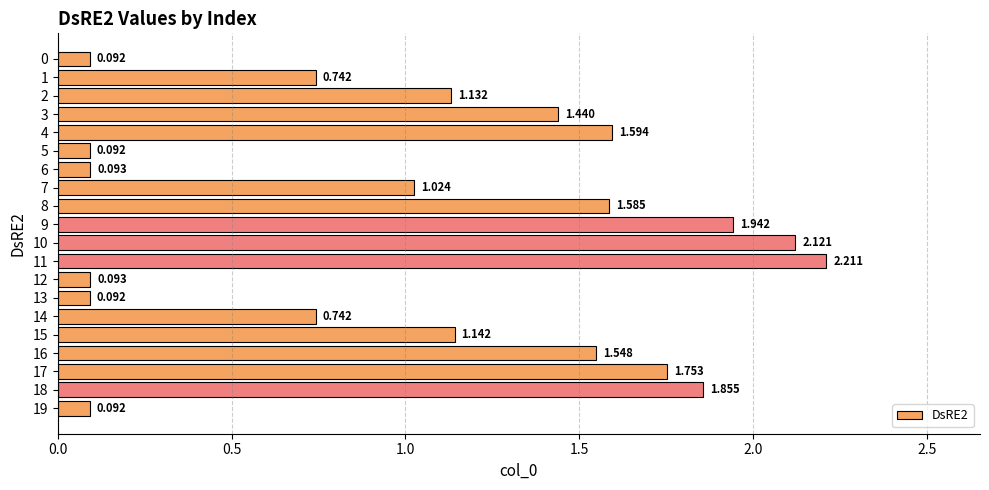

How many data points are above 1?

12